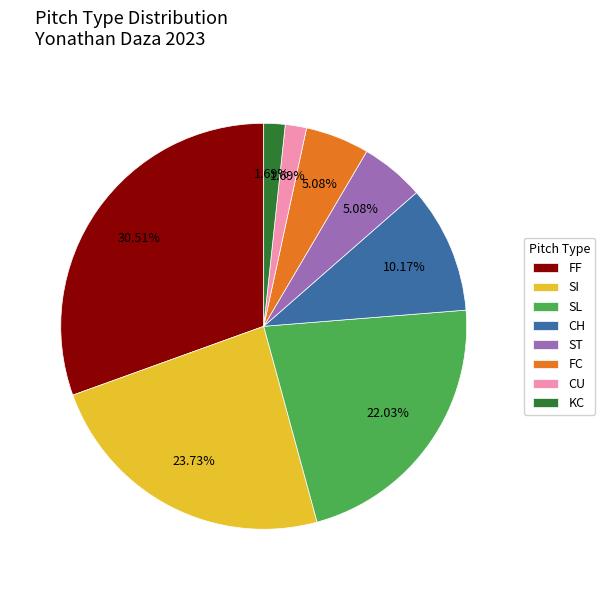

Which slice is the largest?

FF